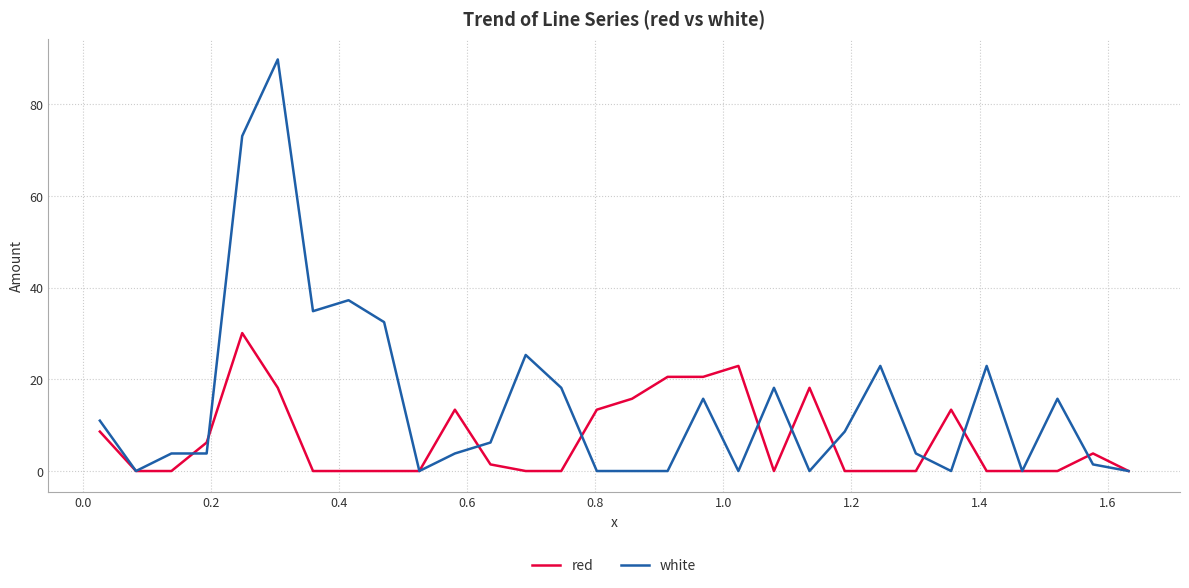

List the series in order of their peak value, lowest first.

red, white